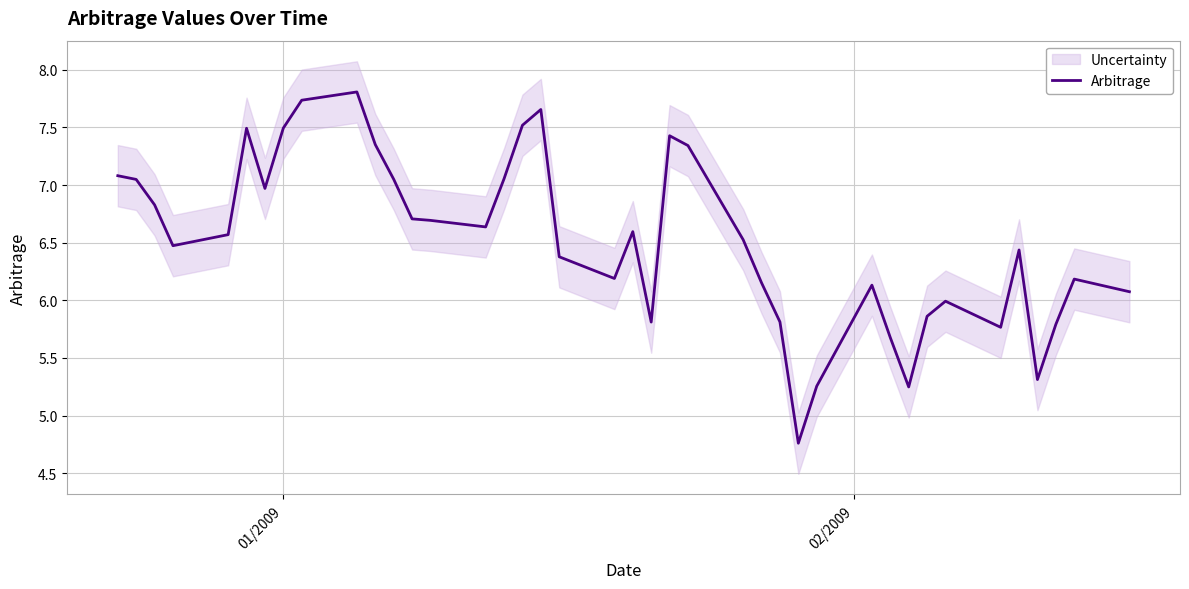

What is the sum of all values?

260.9